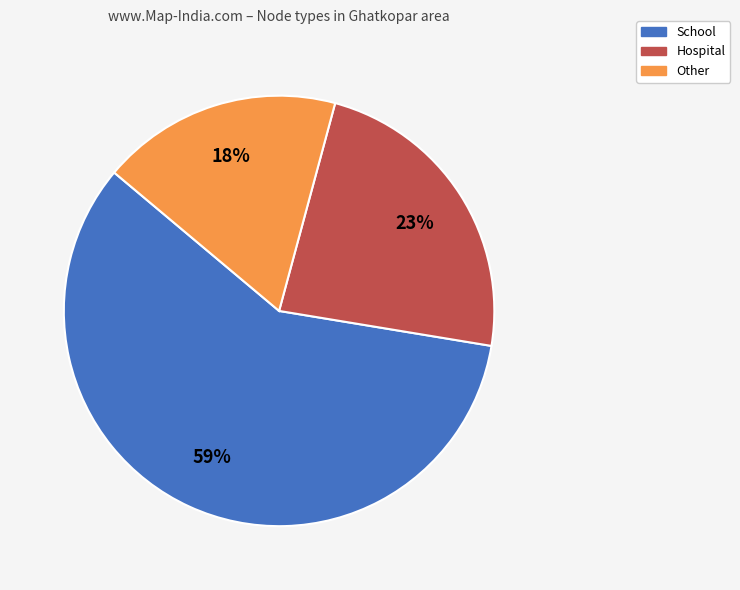

To the nearest percent, what is the combined percentage of Other and School?

77%